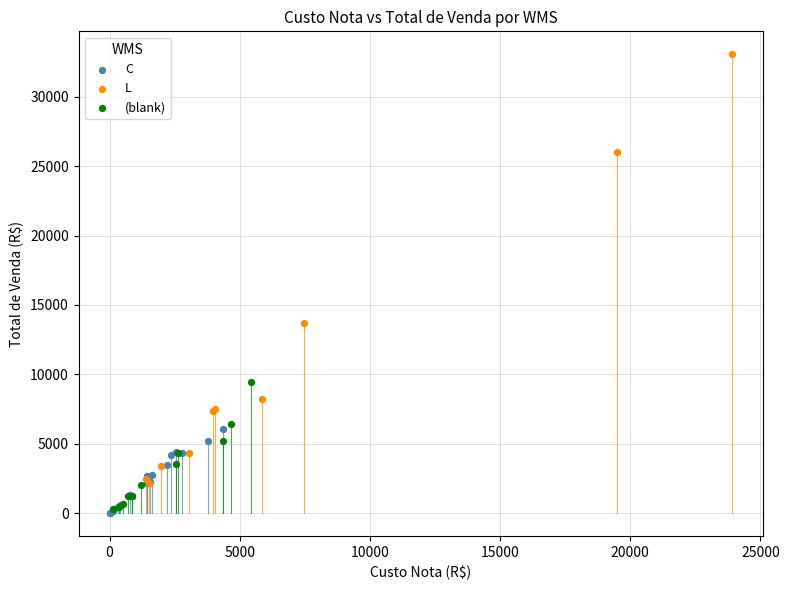

What are all the series names shown in the legend?

C, L, (blank)